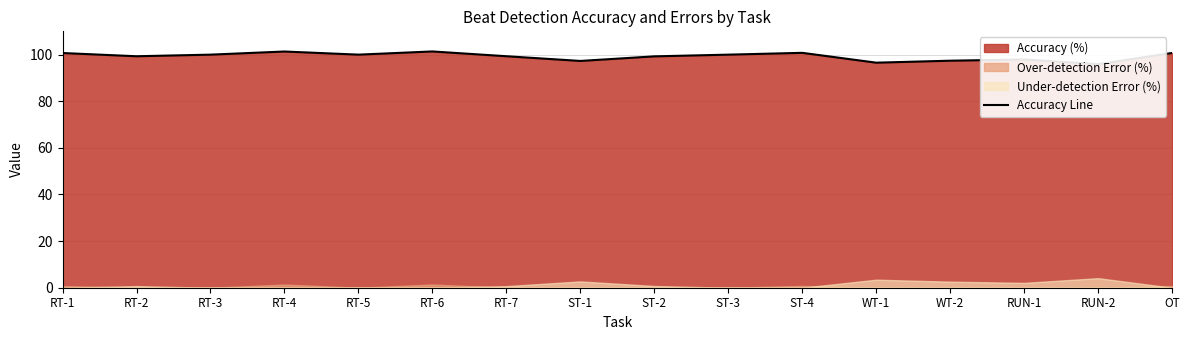

What is the value of the 7th point from the left?

99.3